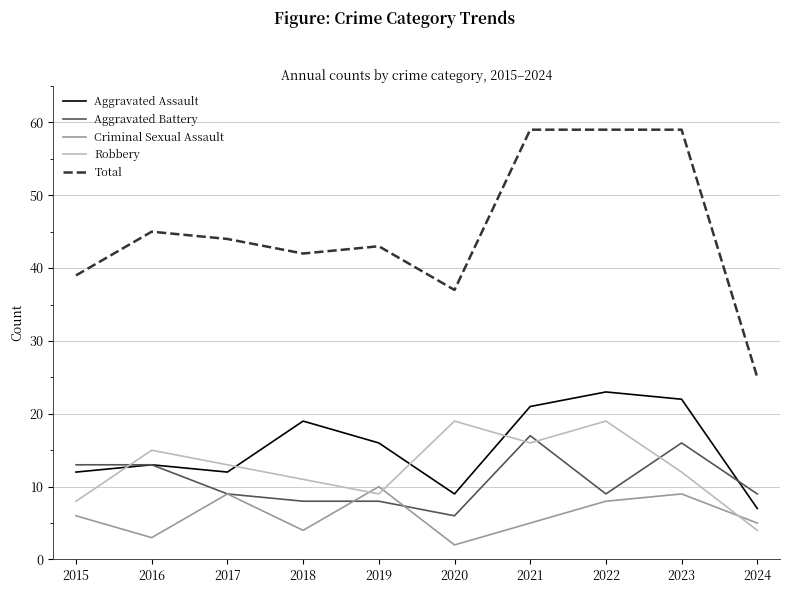

Where is the first local minimum for Total?

2018